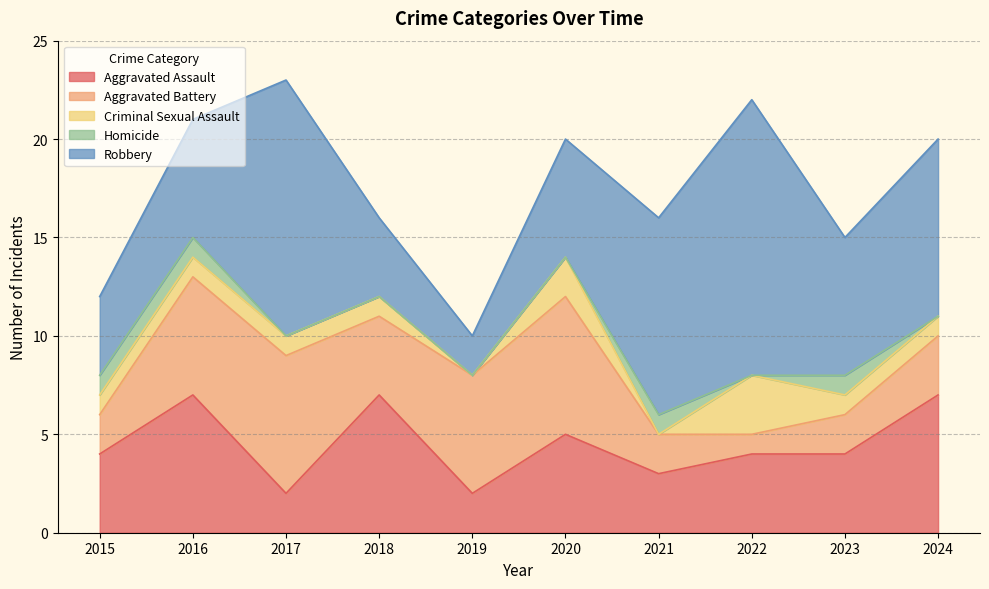

What is the greatest value displayed?

14